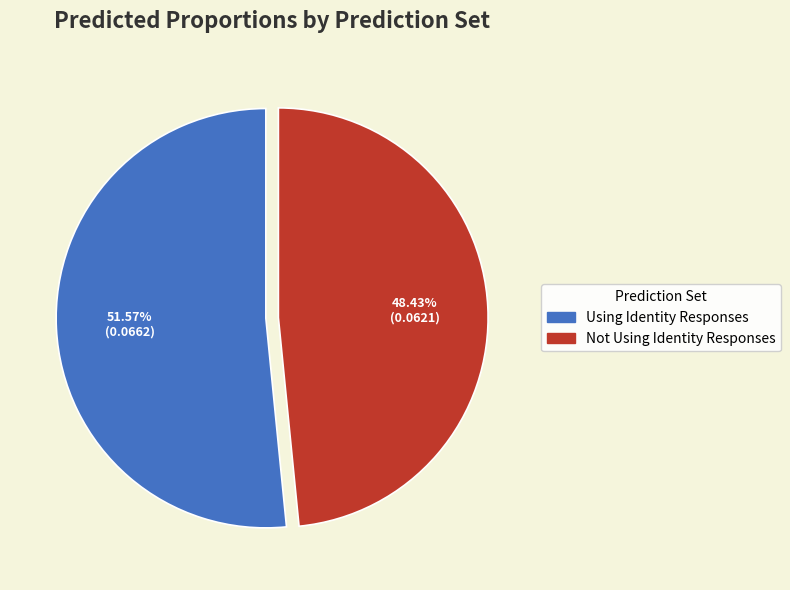

True or false: Not Using Identity Responses accounts for 48% of the total.

True